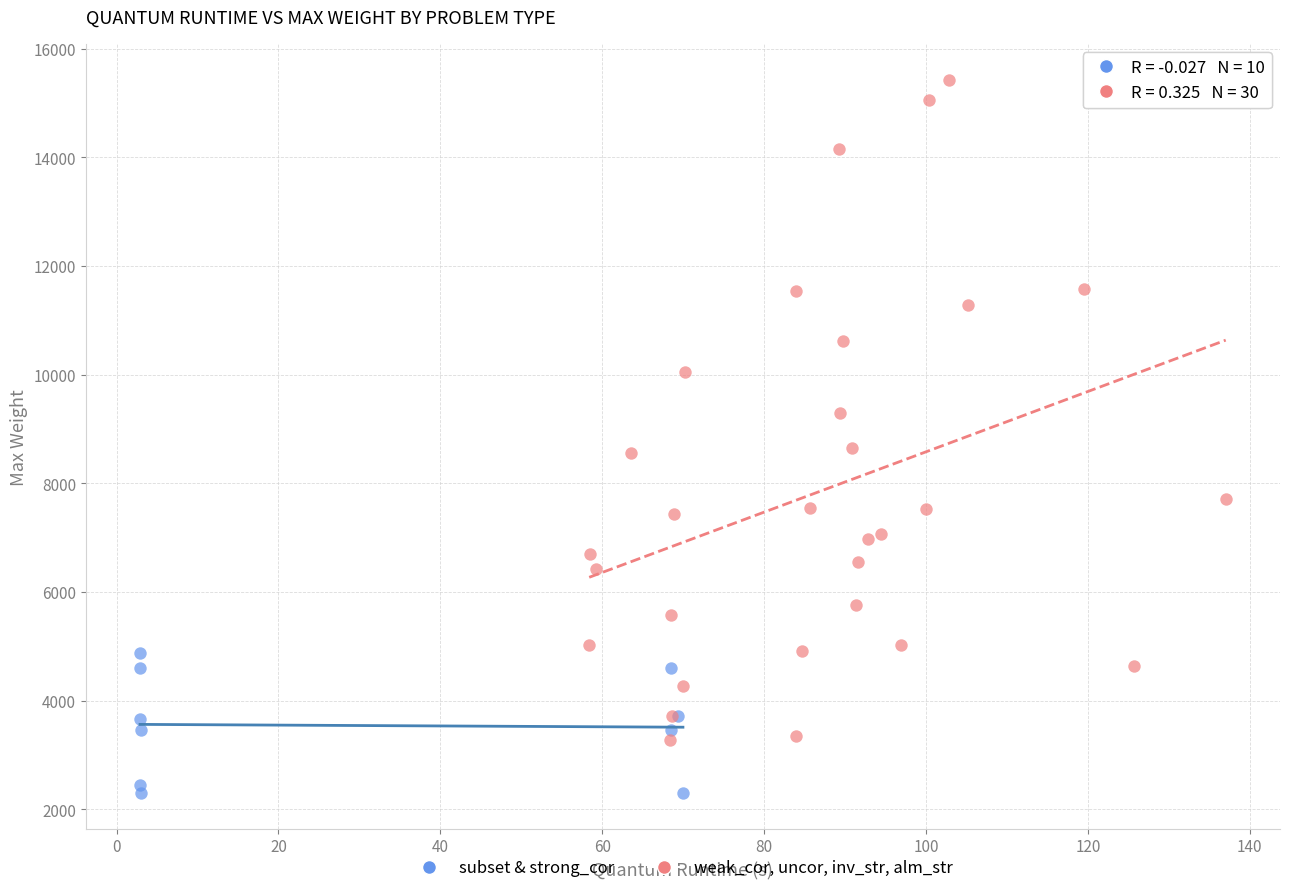

Which series has the widest spread of Y values?

weak_cor, uncor, inv_str, alm_str